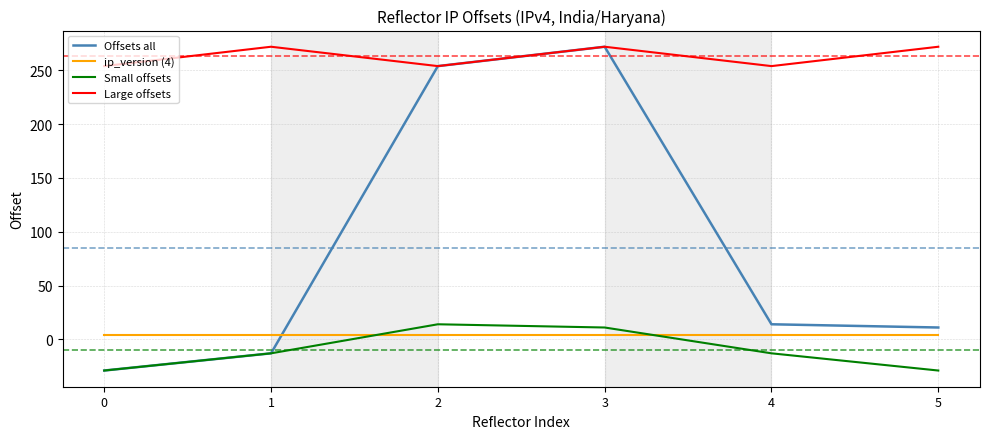

How many series are shown in this chart?

4